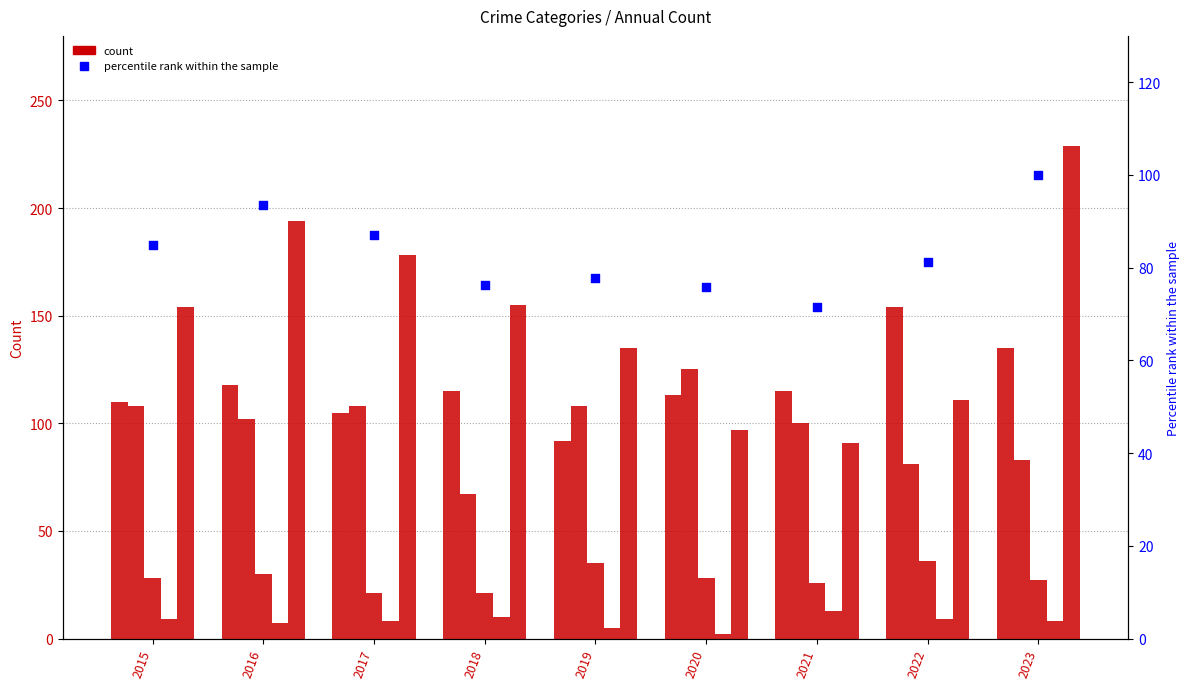

Is the value of Robbery at 2021 greater than the value of Aggravated Battery at 2021?

No